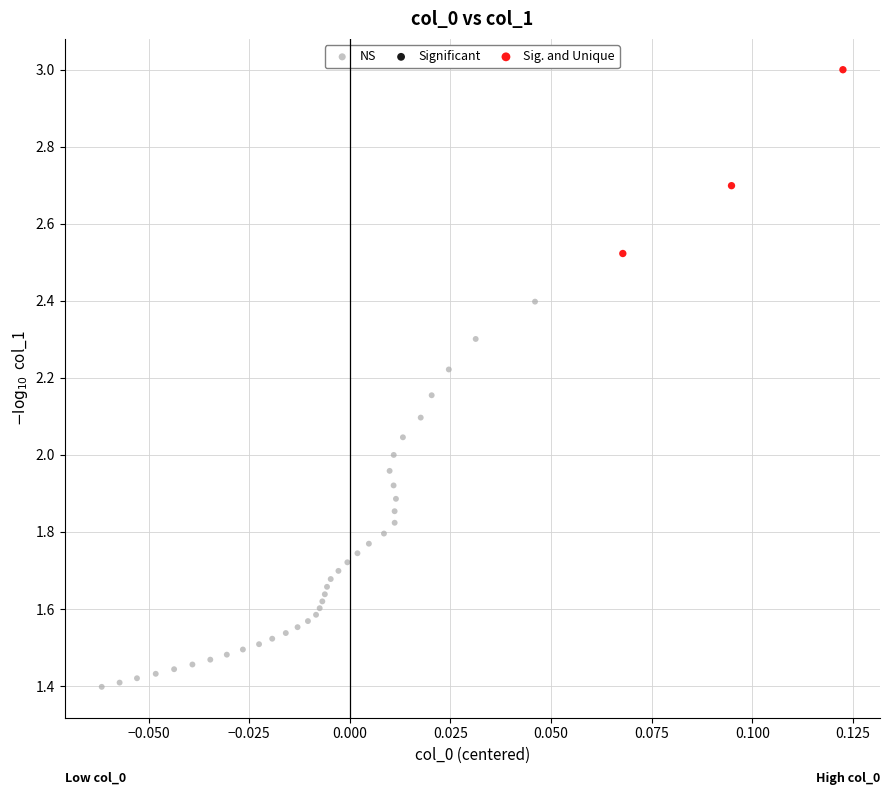

Which series has the largest Y range (max minus min)?

NS